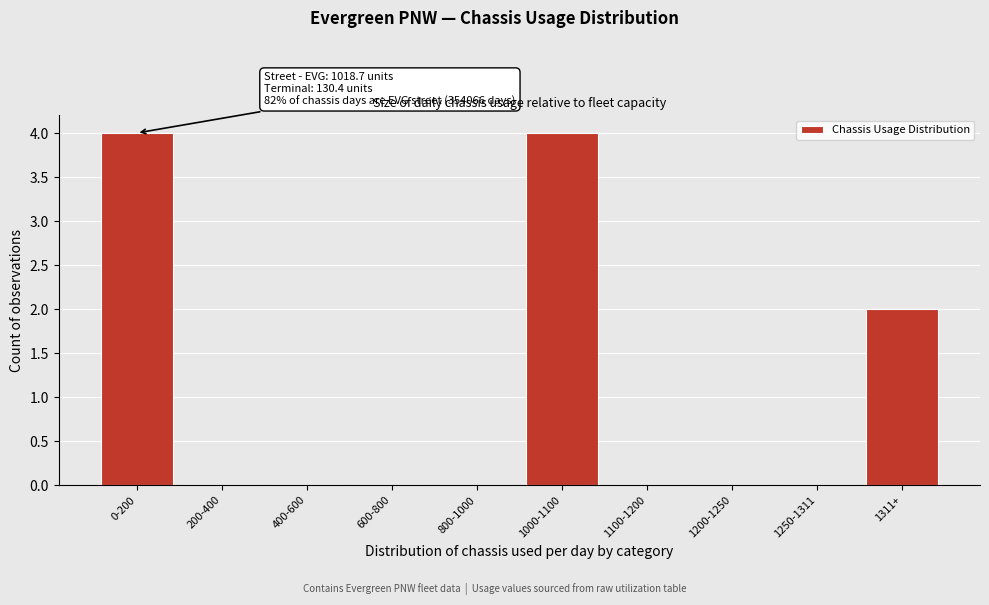

Reading left to right, extract all data points from this chart.

0-200=4	200-400=0	400-600=0	600-800=0	800-1000=0	1000-1100=4	1100-1200=0	1200-1250=0	1250-1311=0	1311+=2